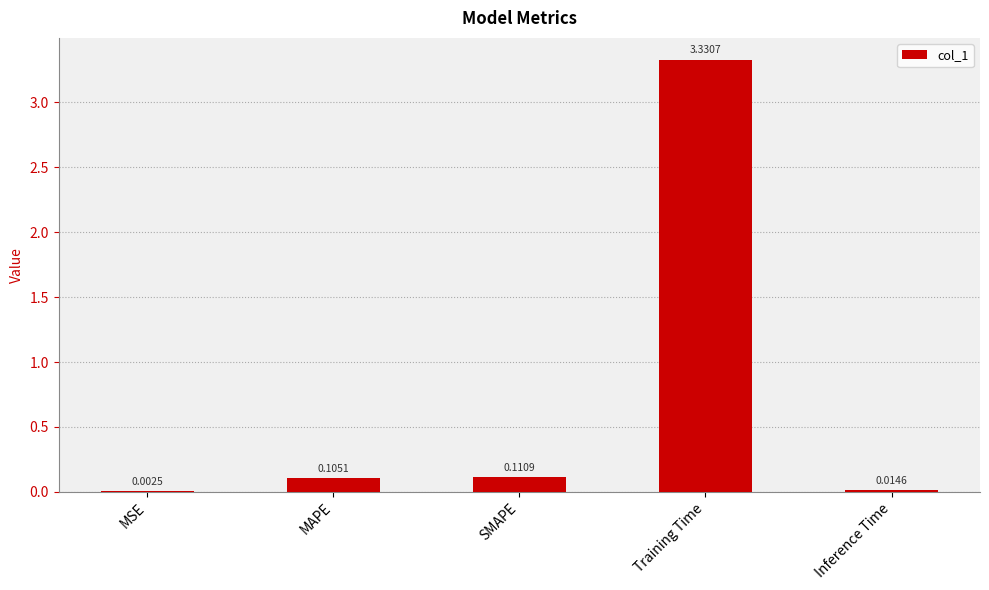

Which category has the highest value across all series?

Training Time